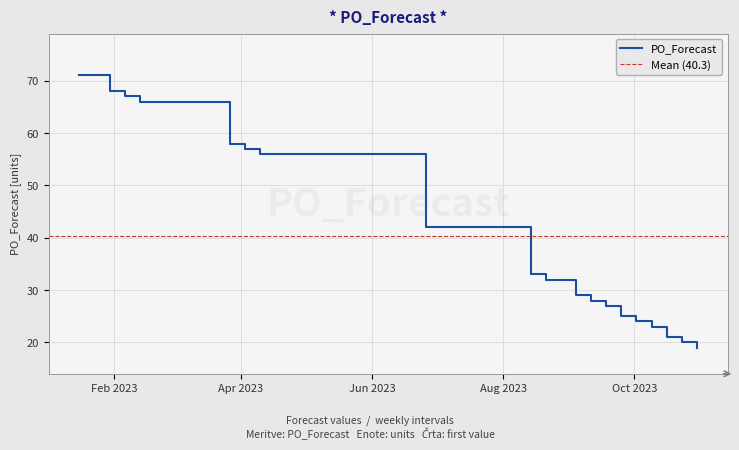

How many lines are shown in the chart?

1